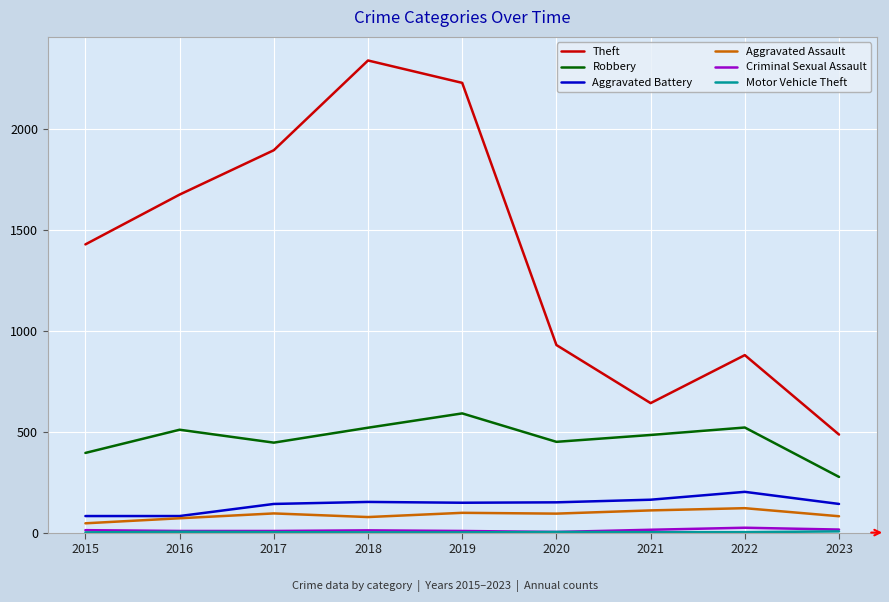

List the labels in order of Theft value, largest first.

2018, 2019, 2017, 2016, 2015, 2020, 2022, 2021, 2023